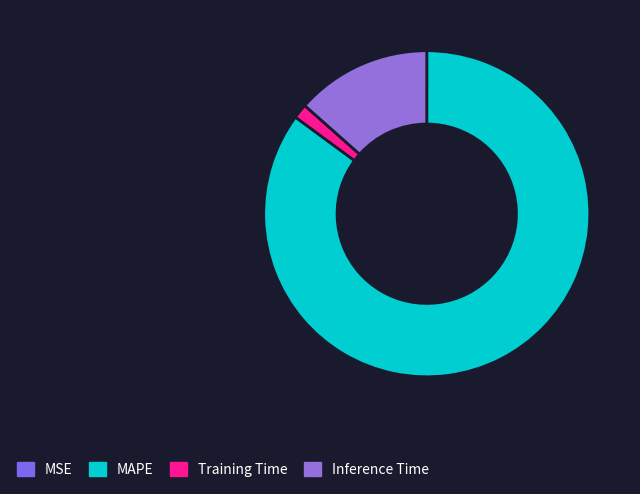

Count the number of slices in the pie.

4